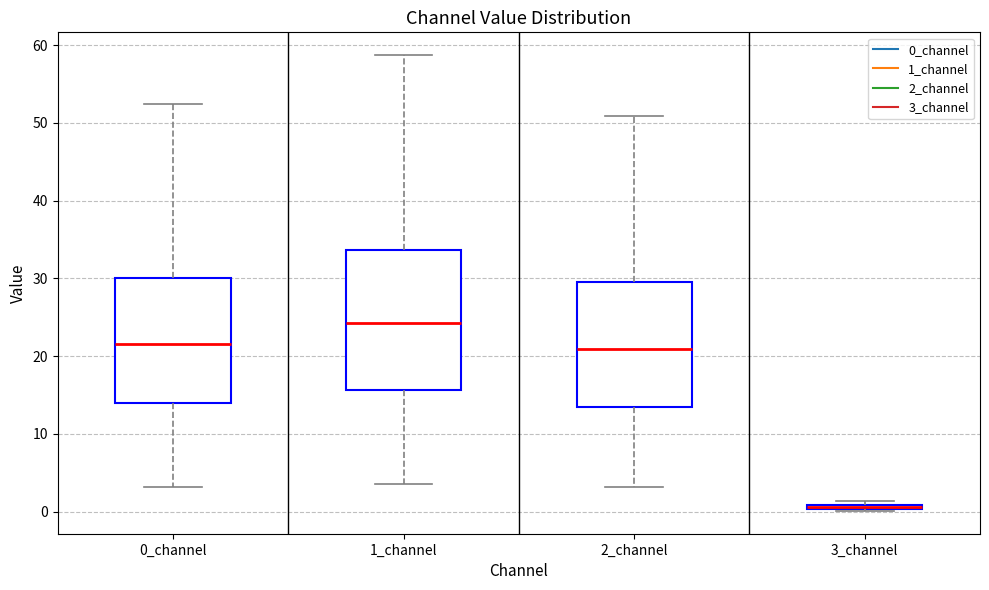

Comparing the boxes themselves (not the whiskers), which one is the tallest?

1_channel